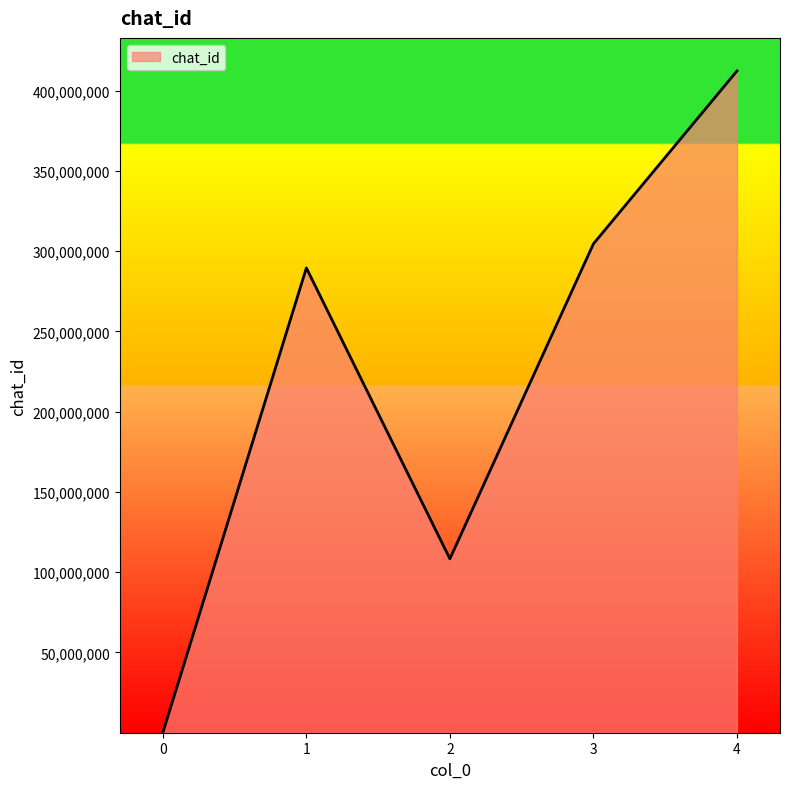

What is the maximum value shown in the chart?

412305283